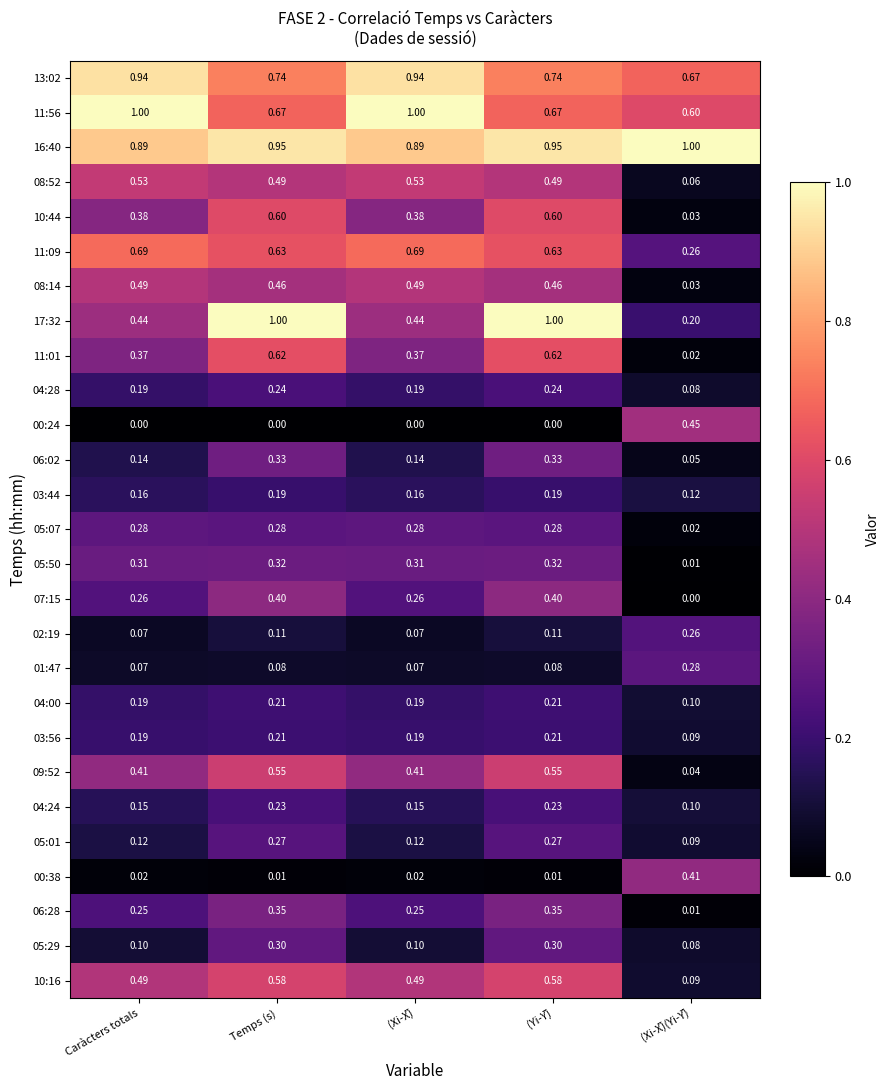

List the series in order of their peak value, lowest first.

03:44, 03:56, 04:00, 04:24, 04:28, 02:19, 05:01, 01:47, 05:07, 05:29, 05:50, 06:02, 06:28, 07:15, 00:38, 00:24, 08:14, 08:52, 09:52, 10:16, 10:44, 11:01, 11:09, 13:02, 11:56, 16:40, 17:32